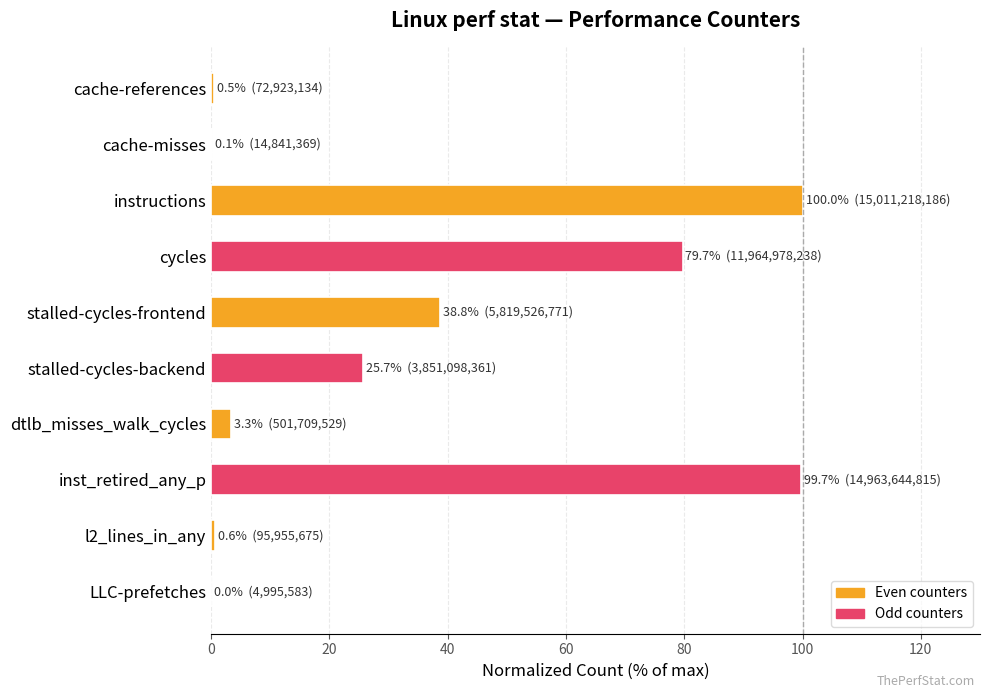

At which label is the value closest to 50?

stalled-cycles-frontend